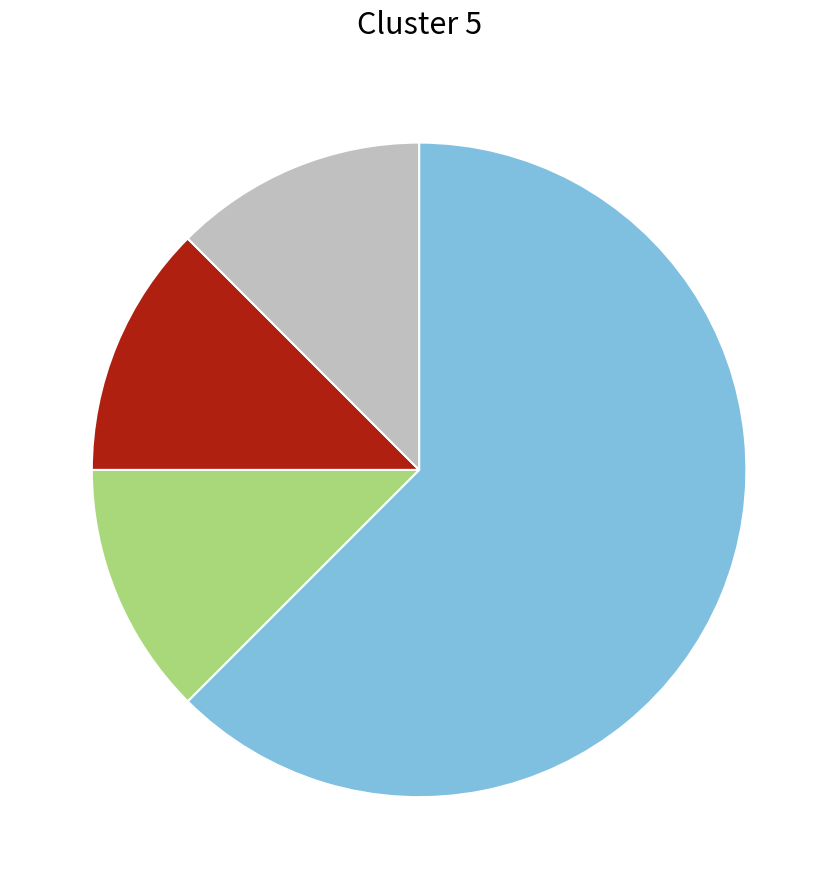

How many slices are in this pie chart?

4